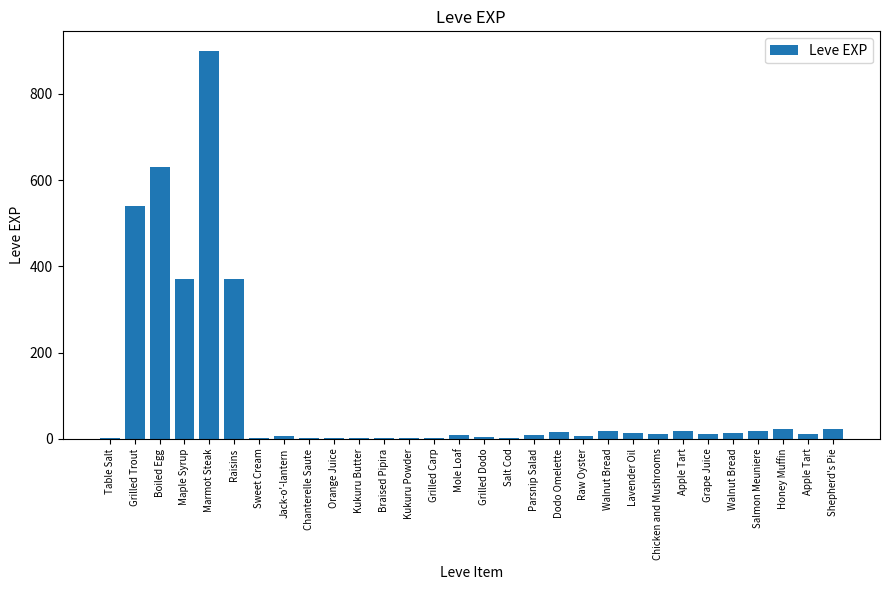

Reading left to right, list all the values displayed in this chart.

Table Salt=1	Grilled Trout=540	Boiled Egg=630	Maple Syrup=370	Marmot Steak=900	Raisins=370	Sweet Cream=1	Jack-o'-lantern=6	Chanterelle Saute=1	Orange Juice=2	Kukuru Butter=1	Braised Pipira=3	Kukuru Powder=3	Grilled Carp=3	Mole Loaf=9	Grilled Dodo=4	Salt Cod=3	Parsnip Salad=10	Dodo Omelette=17	Raw Oyster=7	Walnut Bread=19	Lavender Oil=13	Chicken and Mushrooms=11	Apple Tart=18	Grape Juice=11	Walnut Bread=13	Salmon Meuniere=18	Honey Muffin=22	Apple Tart=12	Shepherd's Pie=22